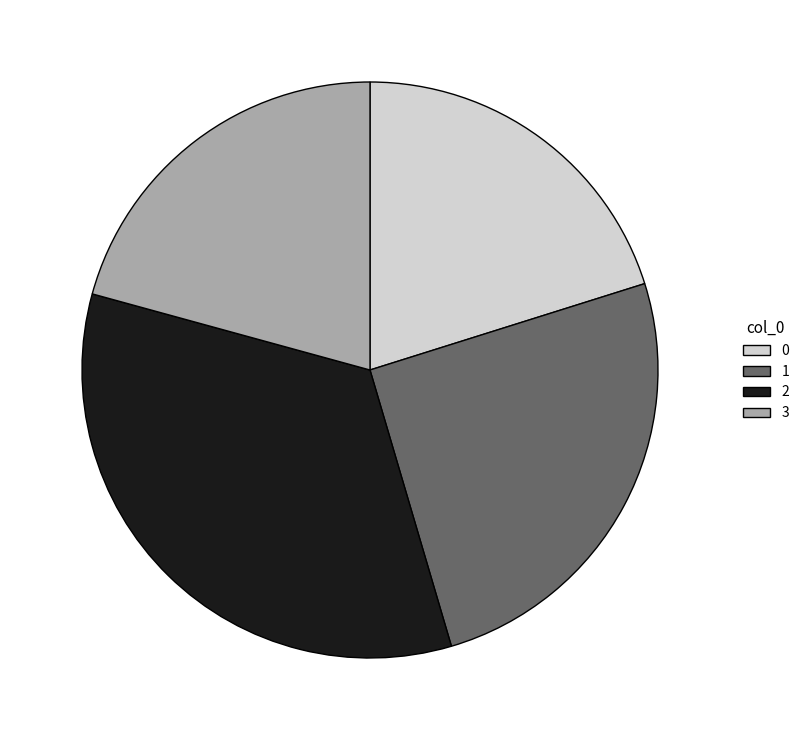

Count the number of slices in the pie.

4